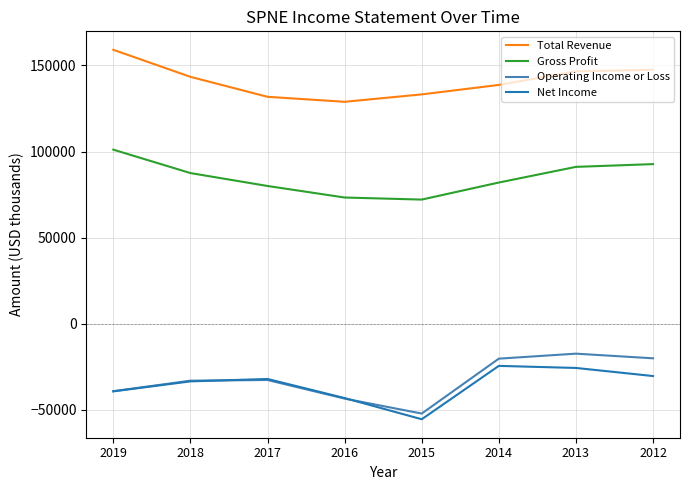

List the series in order of their peak value, highest first.

Total Revenue, Gross Profit, Operating Income or Loss, Net Income